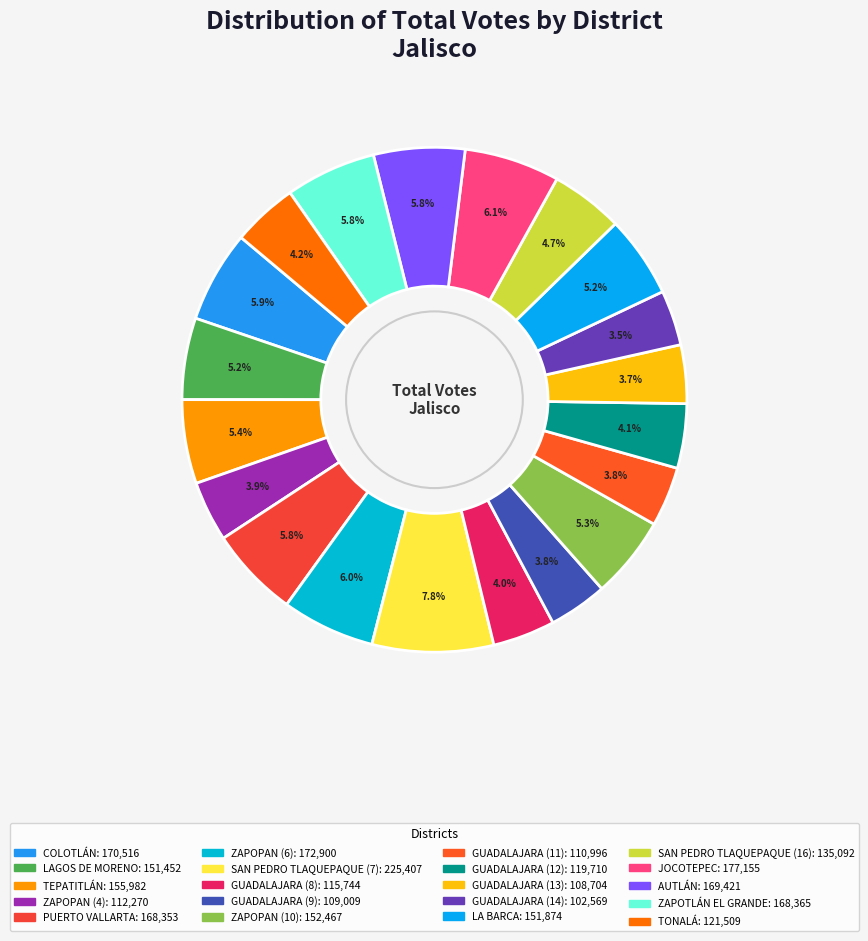

Does SAN PEDRO TLAQUEPAQUE (16) account for over 50% of the chart?

No